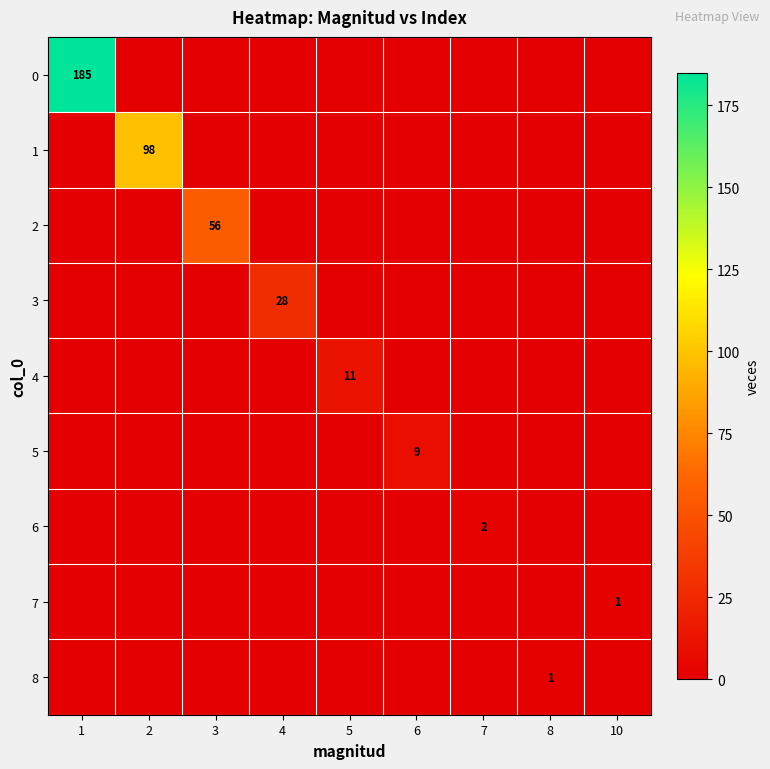

At 6, list the series in order from smallest to largest.

0, 1, 2, 3, 4, 6, 7, 8, 5